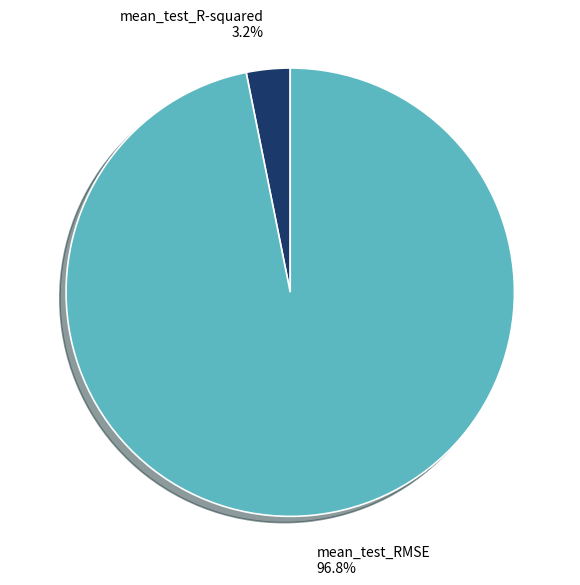

Combined, what portion of the pie is mean_test_RMSE and mean_test_R-squared?

100.0%